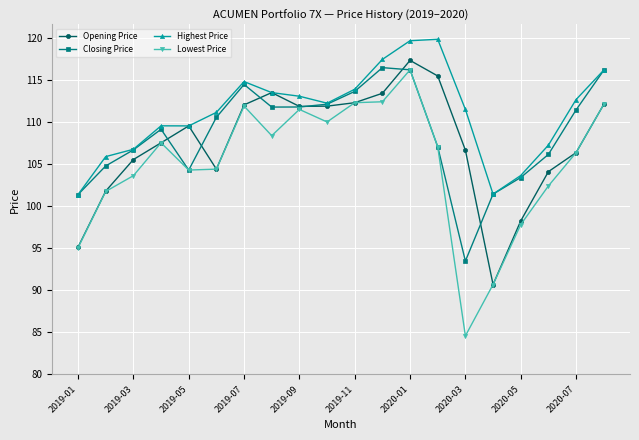

What are all the series names shown in the legend?

Opening Price, Closing Price, Highest Price, Lowest Price